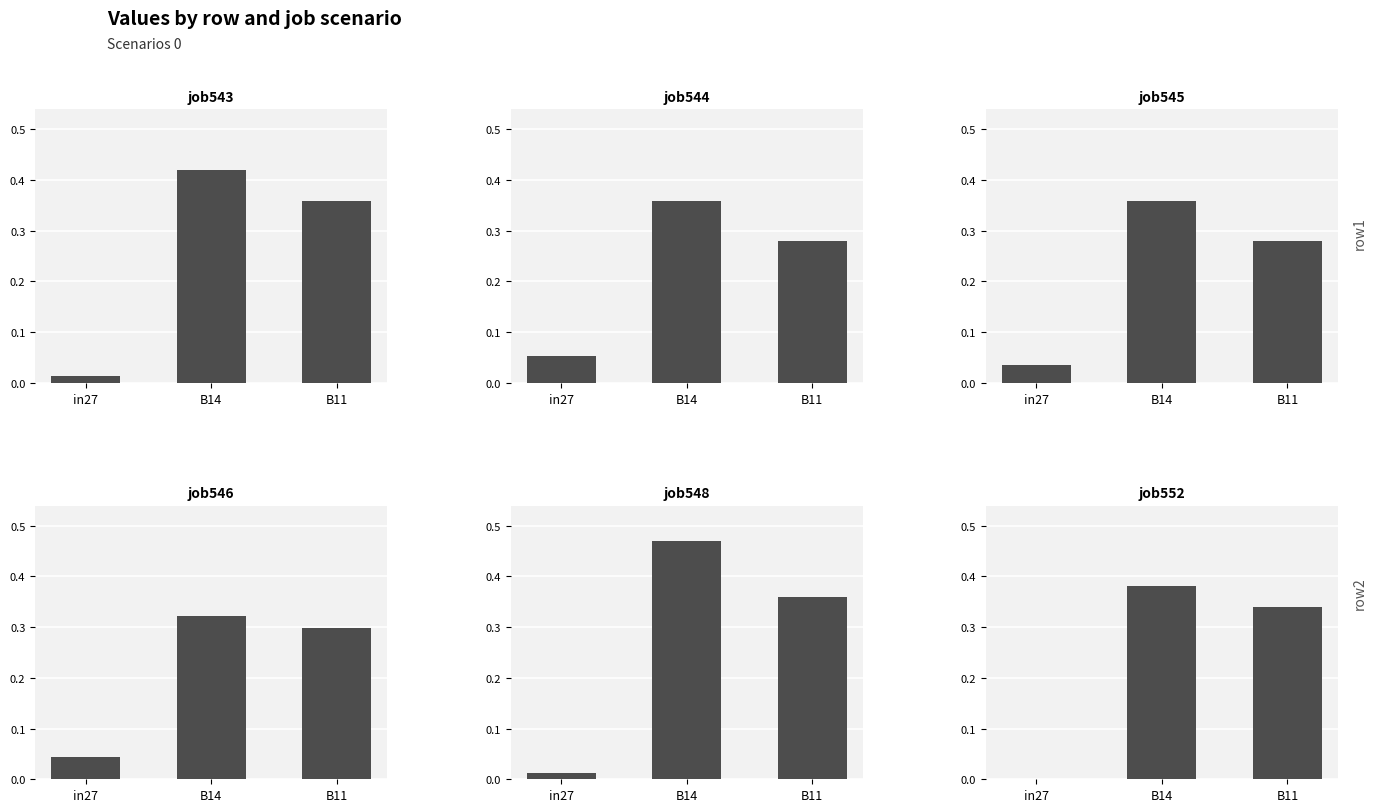

What is the maximum value shown in the chart?

0.5